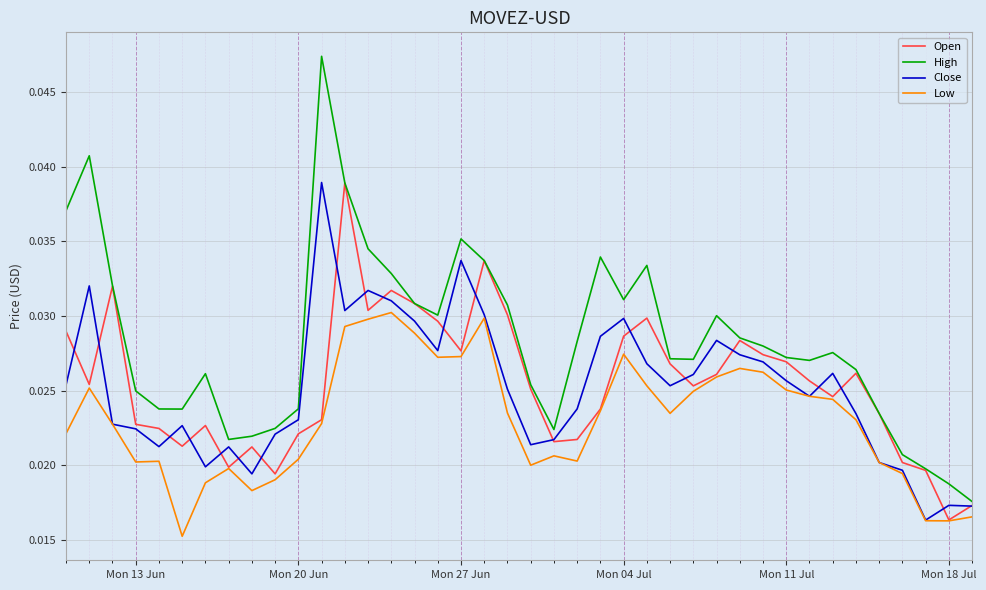

True or false: High and Close cross at least once.

False